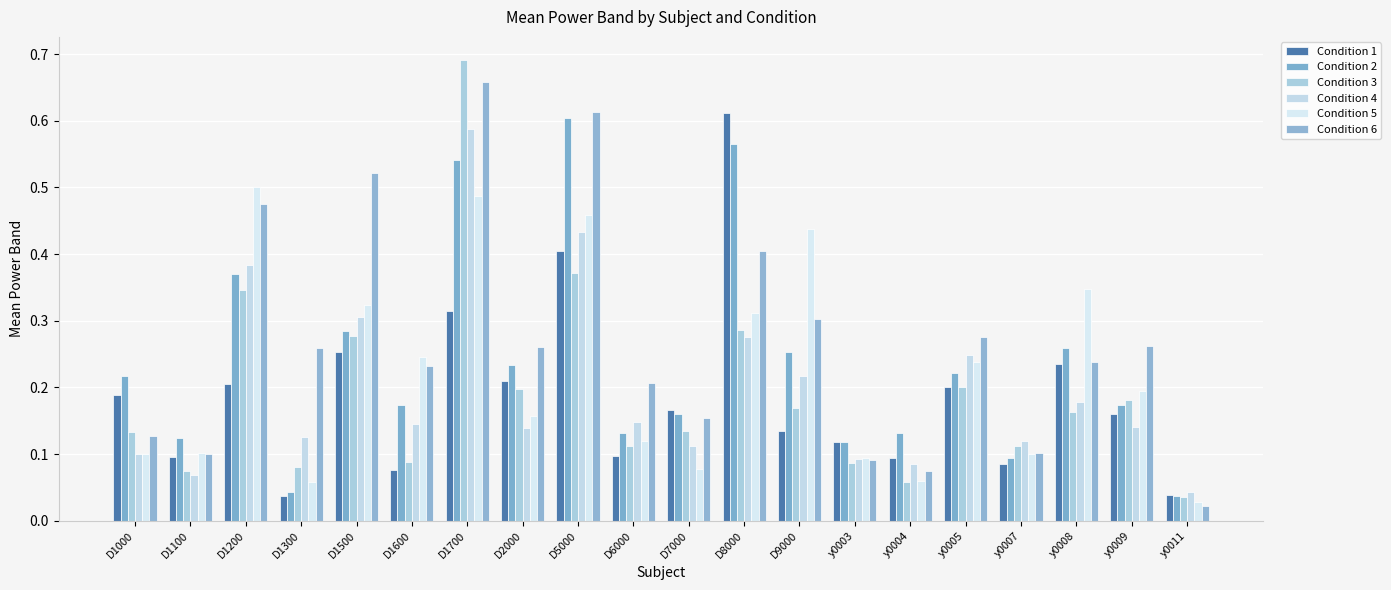

How many bars are there in each group?

6